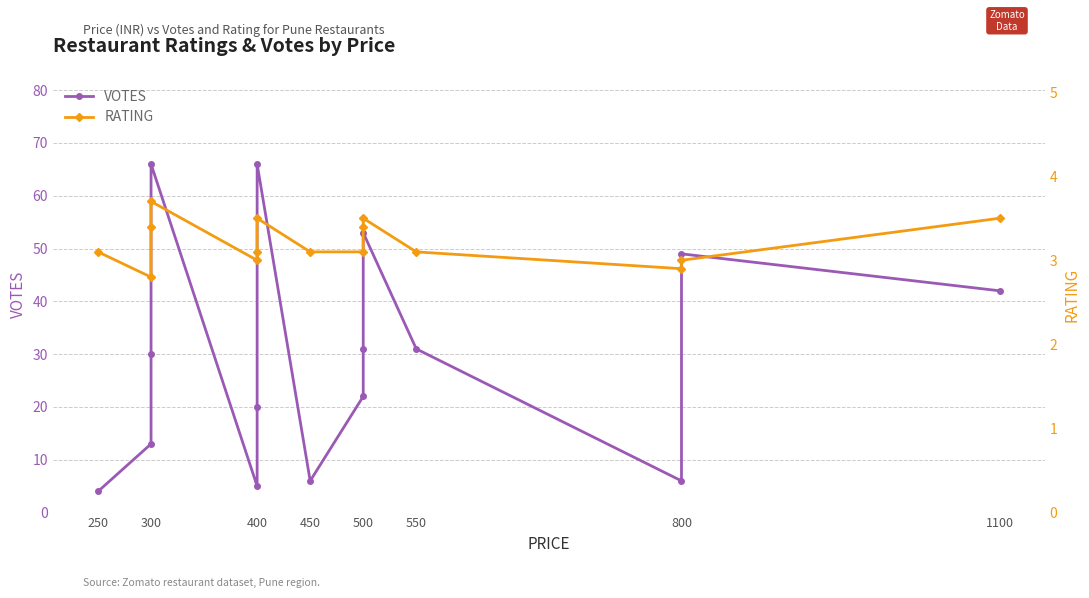

How many RATING values are between 3 and 4?

13